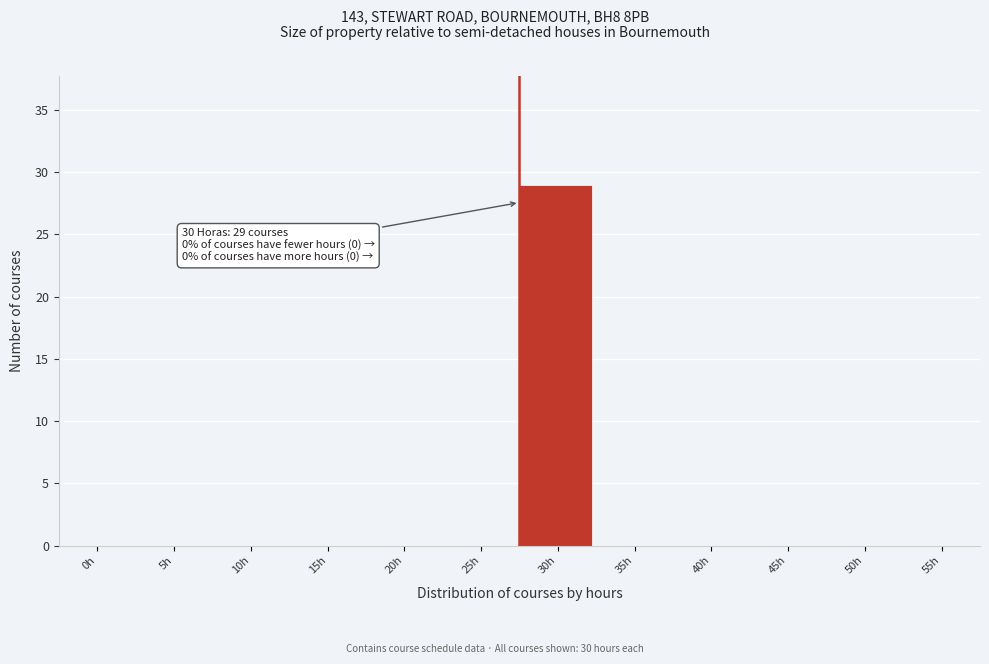

Reading left to right, what are all the values shown in this chart?

0h=0	5h=0	10h=0	15h=0	20h=0	25h=0	30h=29	35h=0	40h=0	45h=0	50h=0	55h=0